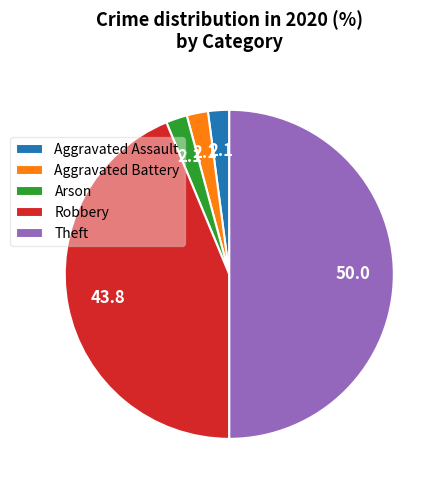

Is the sum of Theft and Robbery greater than half?

Yes